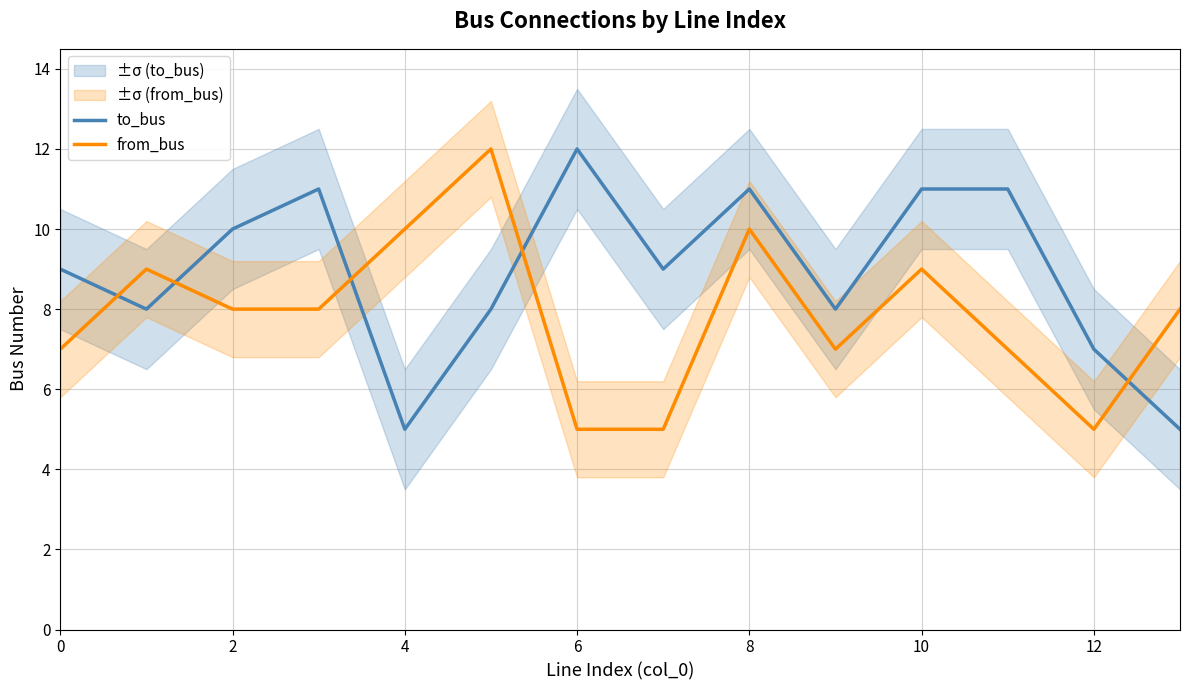

Does the chart have visible grid lines?

Yes